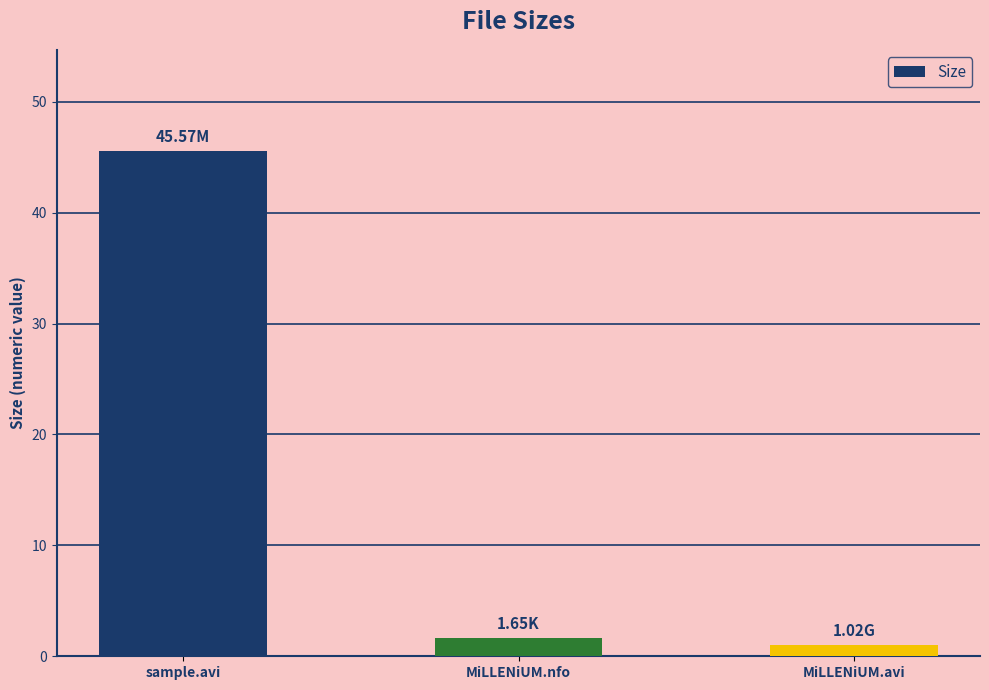

What is the label of the 3rd bar from the right?

sample.avi